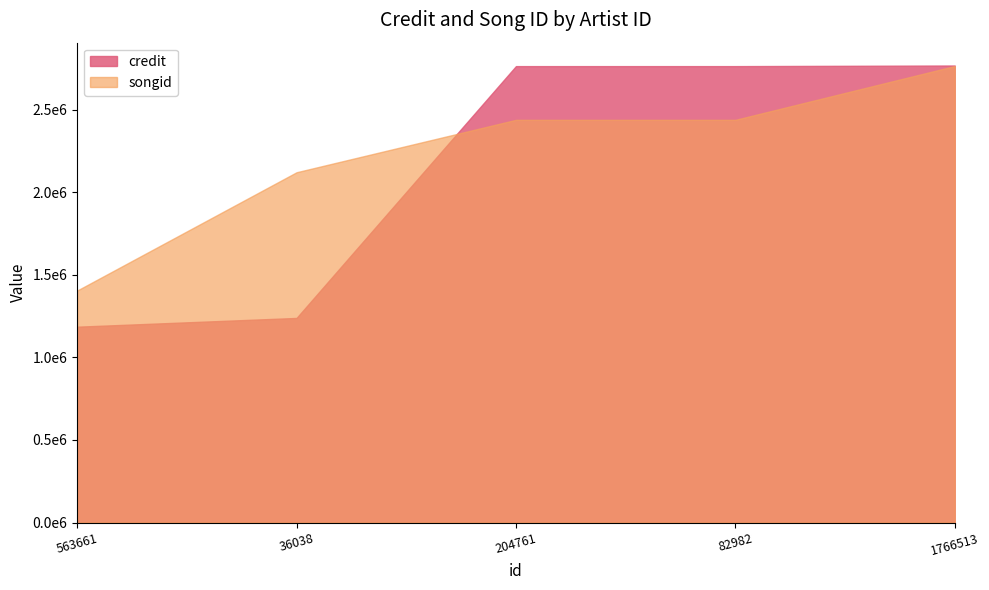

At which label does credit first exceed 1238291?

204761